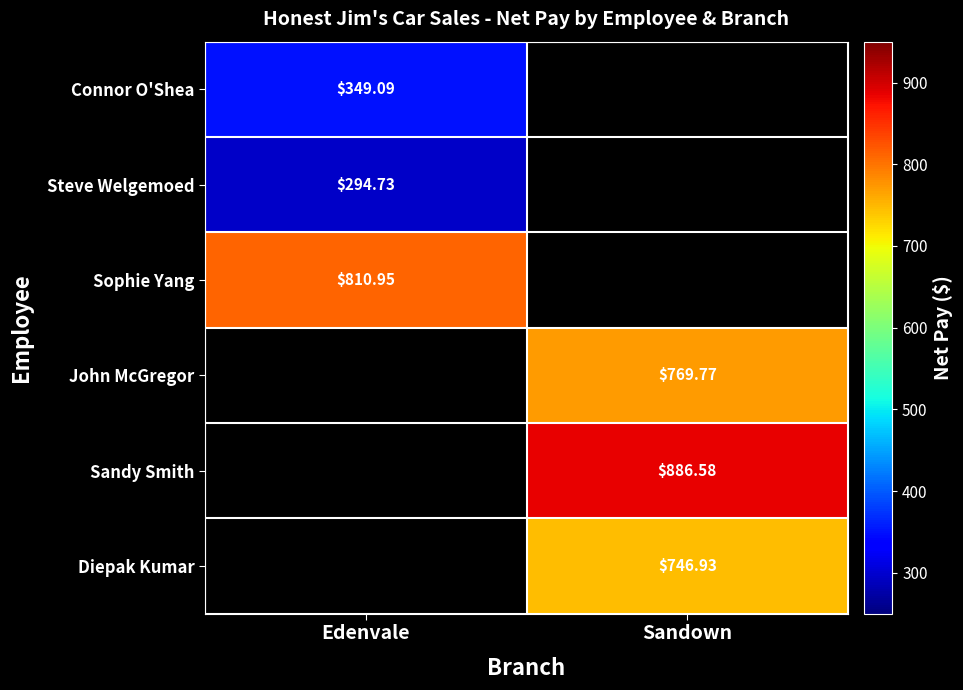

Is it true that John McGregor equals 0.0 at Edenvale?

True